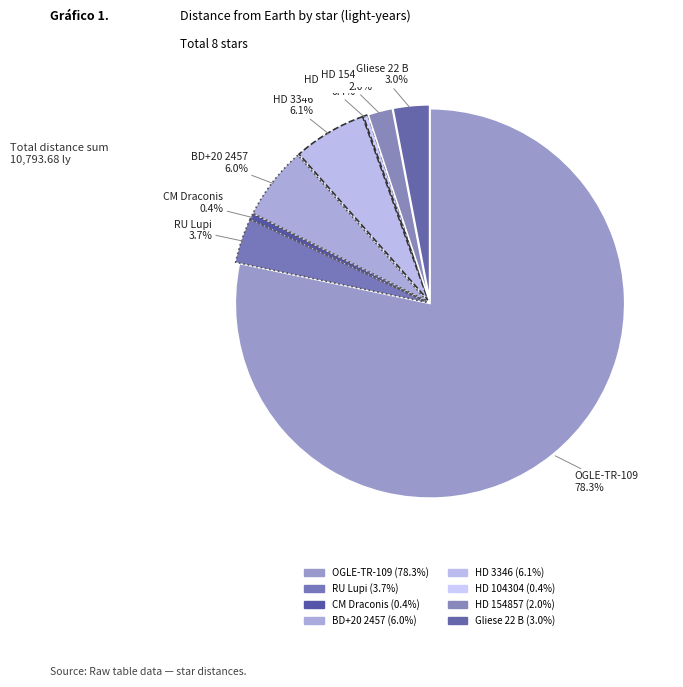

Rank the categories by value from lowest to highest.

HD 104304, CM Draconis, HD 154857, Gliese 22 B, RU Lupi, BD+20 2457, HD 3346, OGLE-TR-109